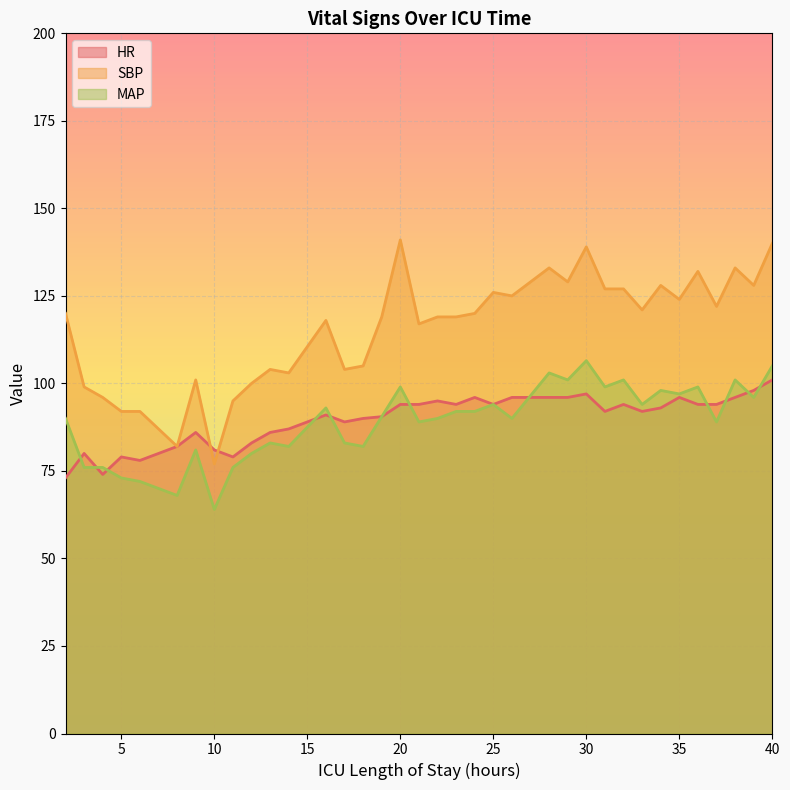

Count the number of data series in this chart.

3